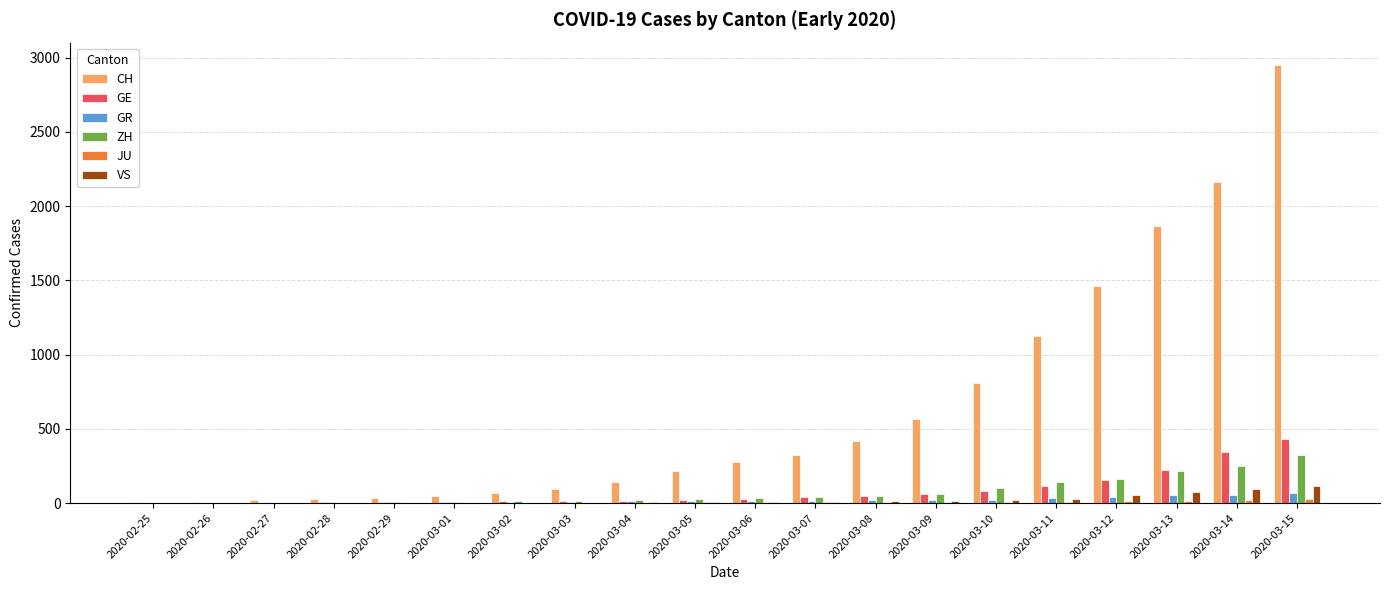

Are the bars horizontal?

No